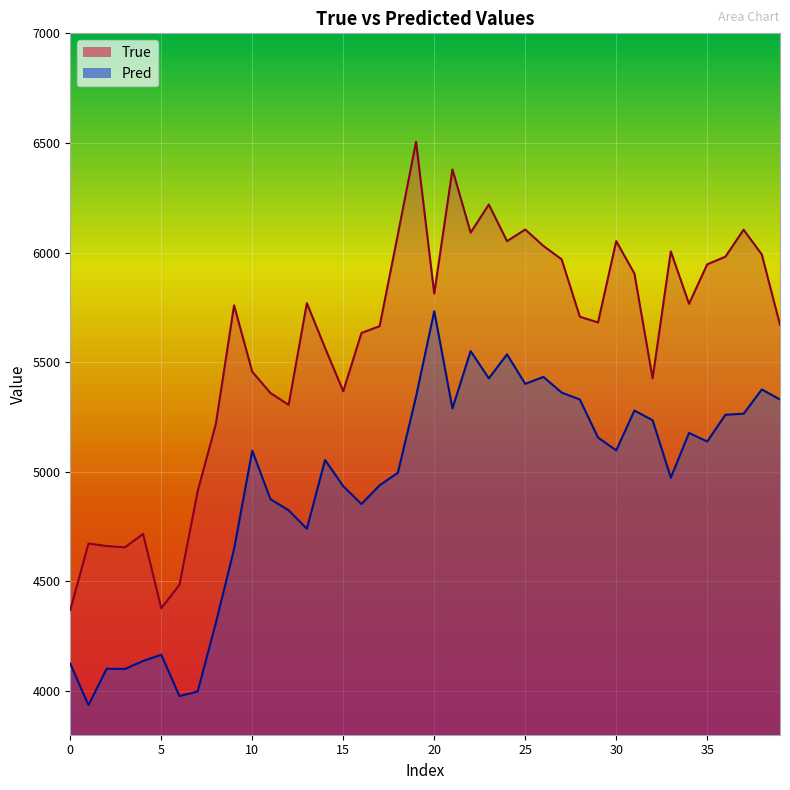

At which label is Pred closest to 4833?

12